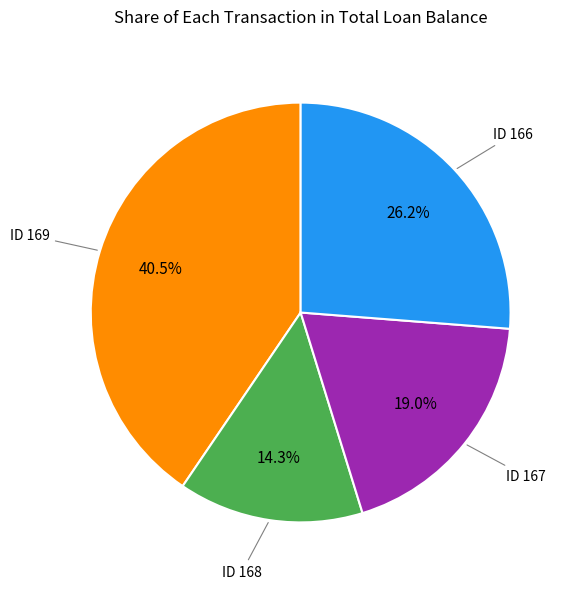

Is there a majority slice in this chart?

No